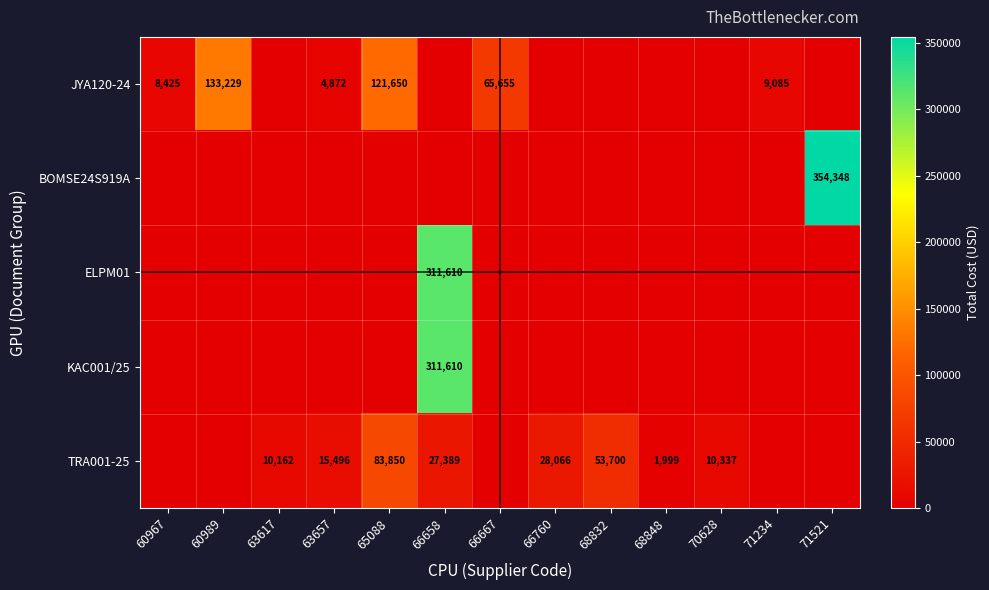

Is it true that TRA001-25 equals 1999 at 68848?

True